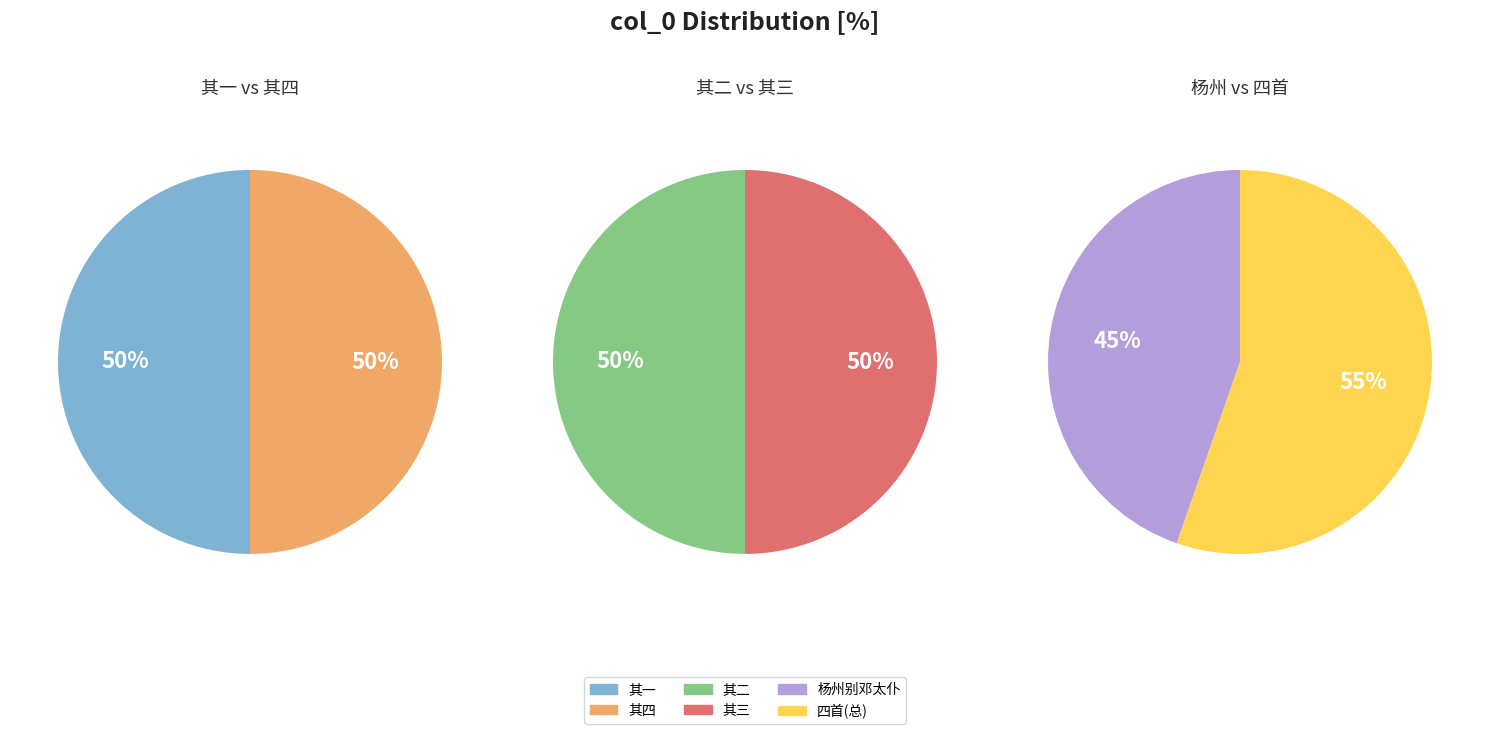

True or false: 杨州别邓太仆以正因寄玄庵穆学士 accounts for 3% of the total.

False